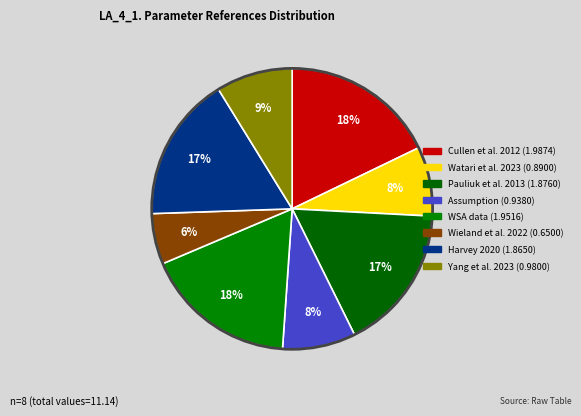

How many slices are in this pie chart?

8